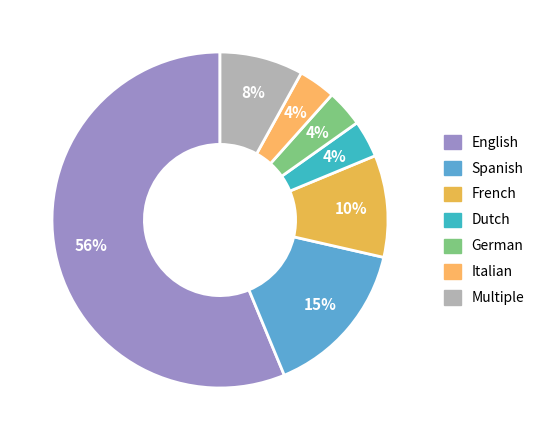

The Italian slice represents 9% of the pie. True or false?

False